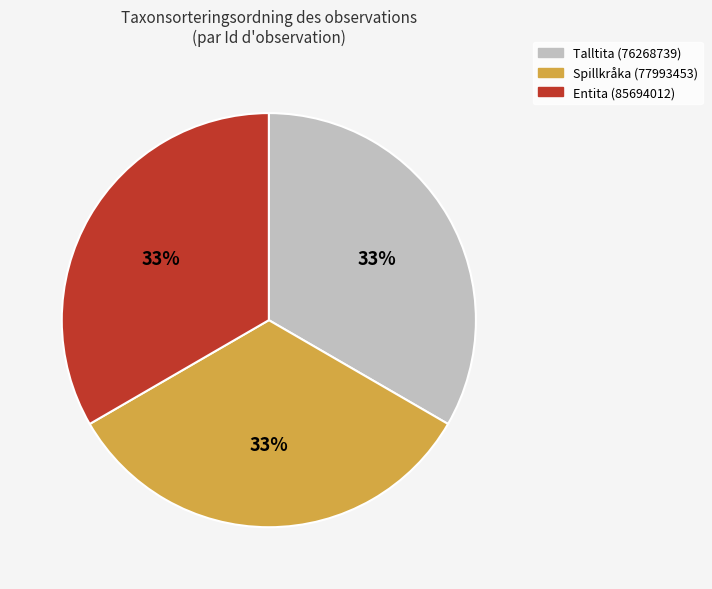

What is the ratio of the value at Spillkråka (77993453) to the value at Talltita (76268739)?

1.0